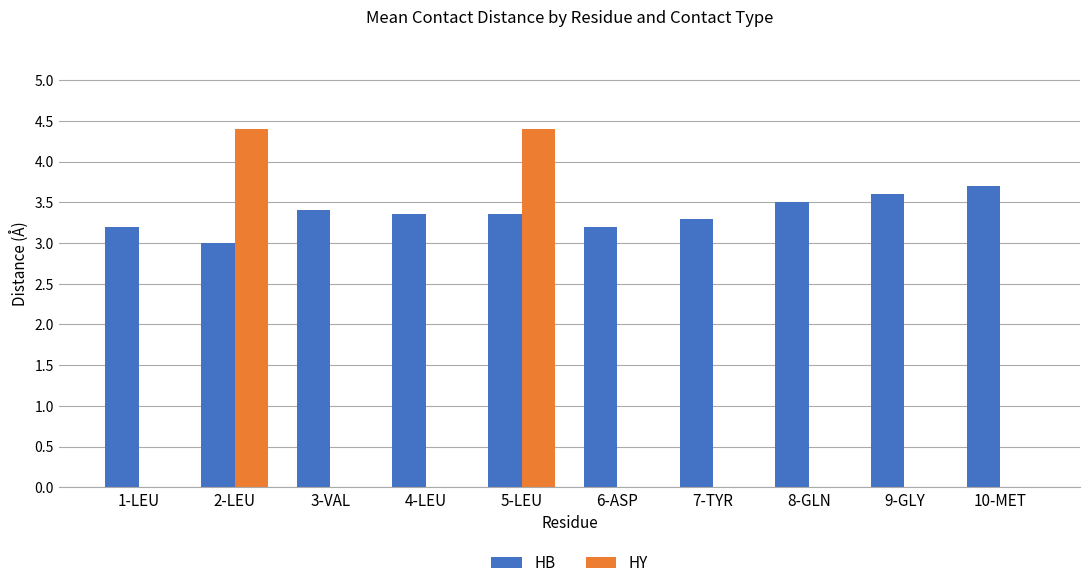

What is the total value across all series at 8-GLN?

3.5